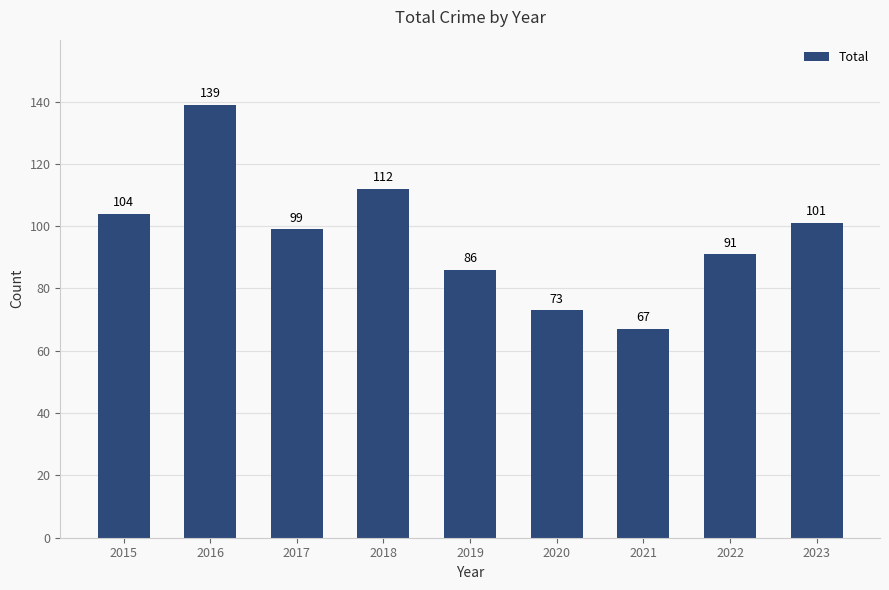

At which label does the data first exceed 99?

2015